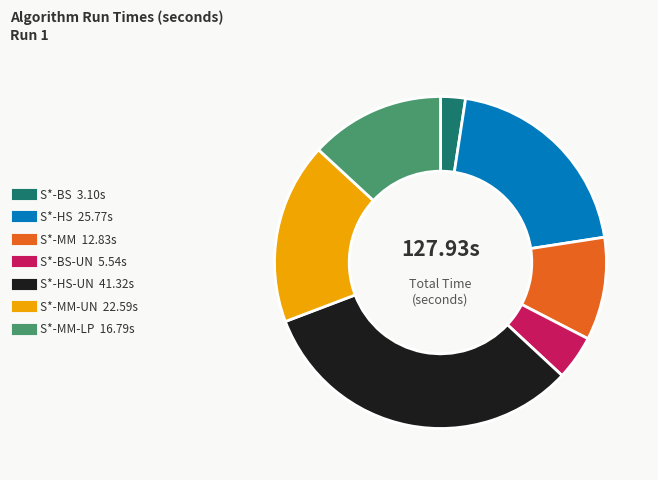

Is there a majority slice in this chart?

No